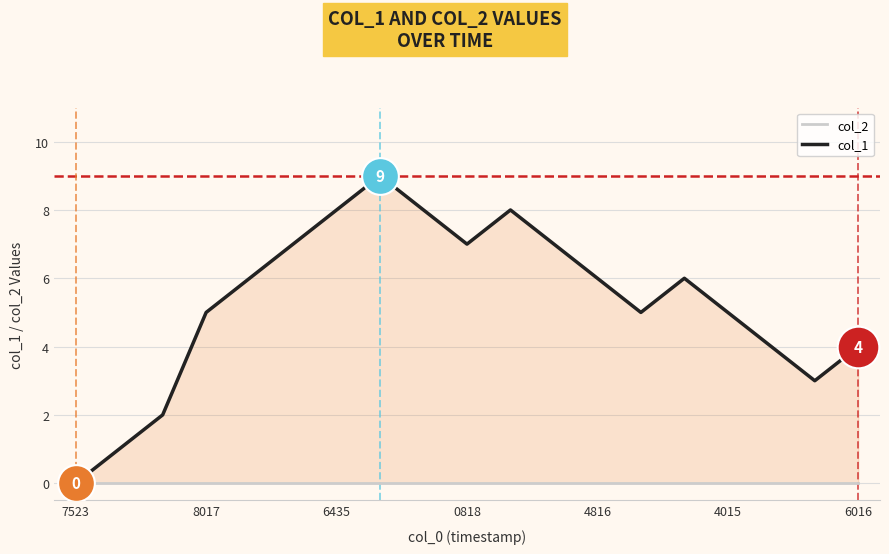

At how many categories does at least one series exceed 0?

18